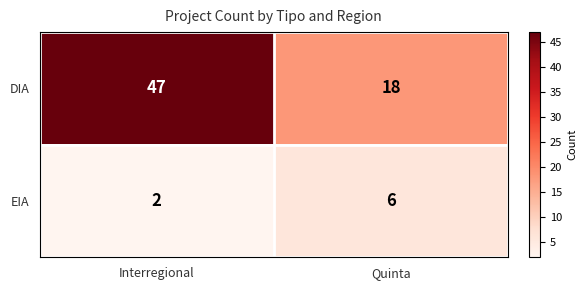

Which series has the largest range (max minus min)?

DIA